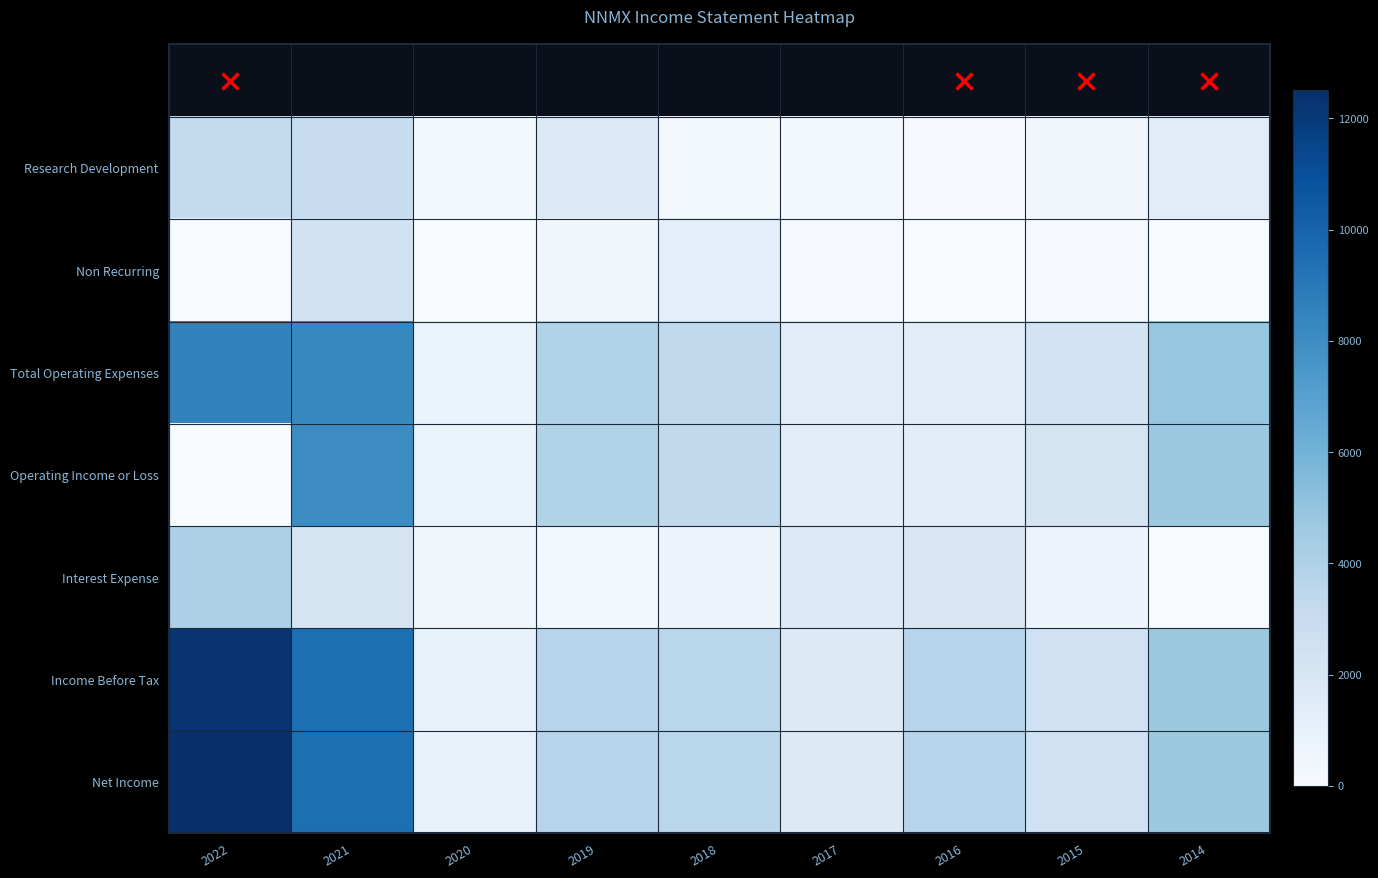

Which series has the largest total across all categories?

Net Income